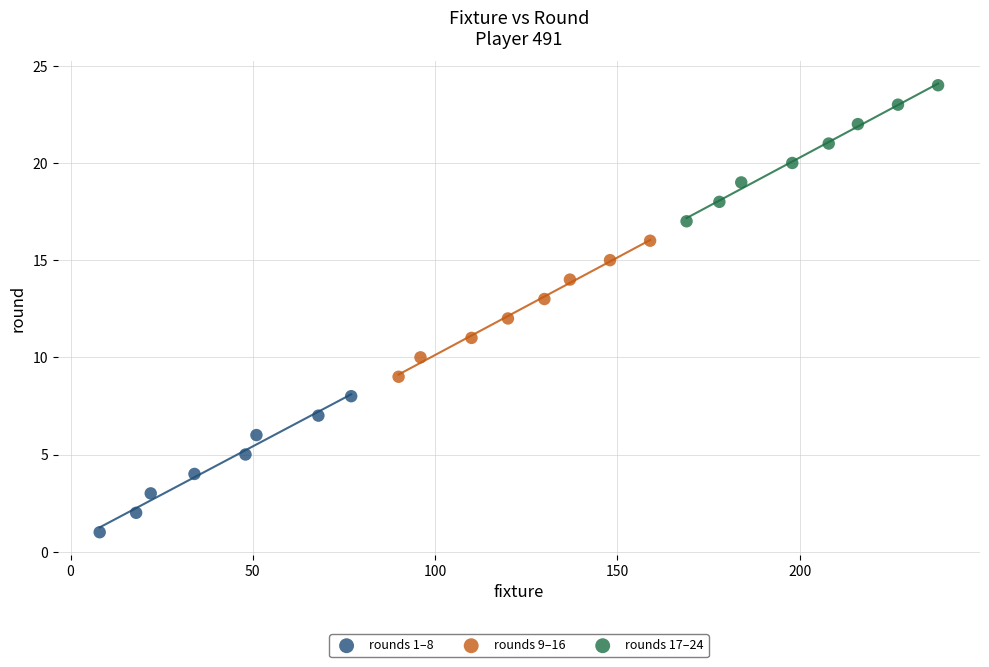

Which series contains the lowest Y value?

rounds 1–8